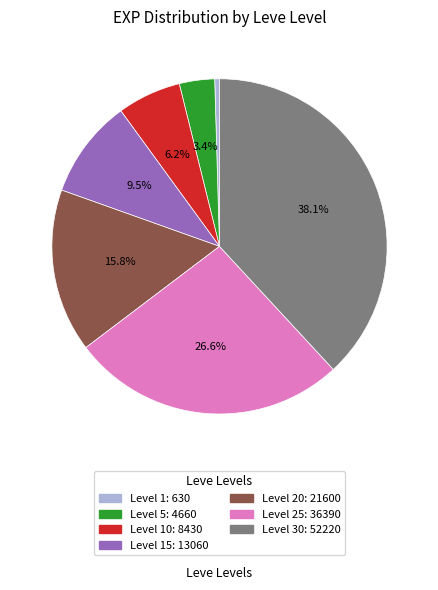

Is there a majority slice in this chart?

No